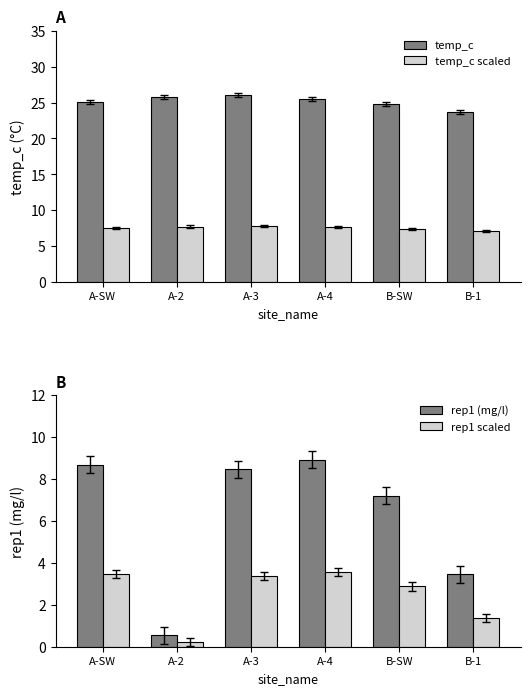

Reading right to left, list all the values displayed in this chart.

temp_c: B-1=23.7	B-SW=24.8	A-4=25.5	A-3=26.1	A-2=25.8	A-SW=25.1
temp_c scaled: B-1=7.1	B-SW=7.4	A-4=7.6	A-3=7.8	A-2=7.7	A-SW=7.5
rep1 (mg/l): B-1=3.5	B-SW=7.2	A-4=8.9	A-3=8.5	A-2=0.5	A-SW=8.7
rep1 scaled: B-1=1.4	B-SW=2.9	A-4=3.6	A-3=3.4	A-2=0.2	A-SW=3.5